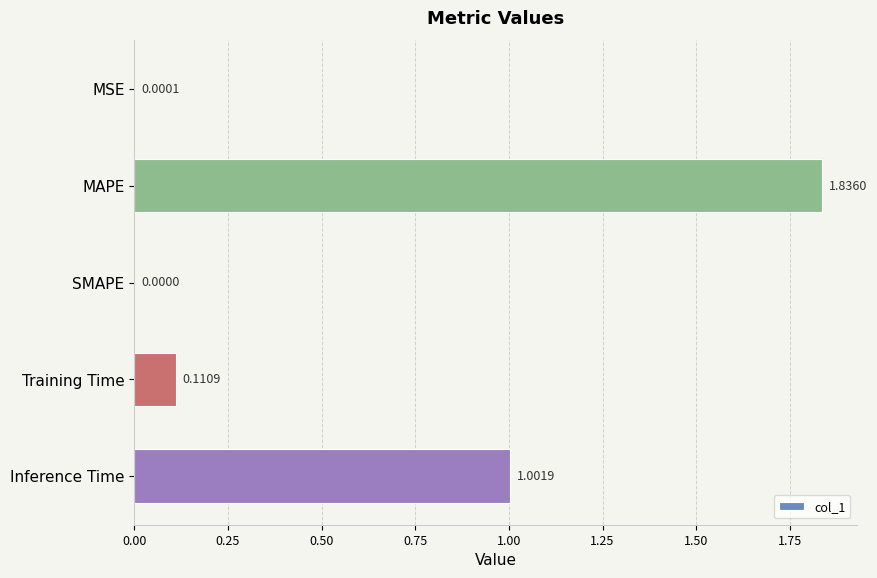

At which category does the chart reach its peak across all series?

MAPE